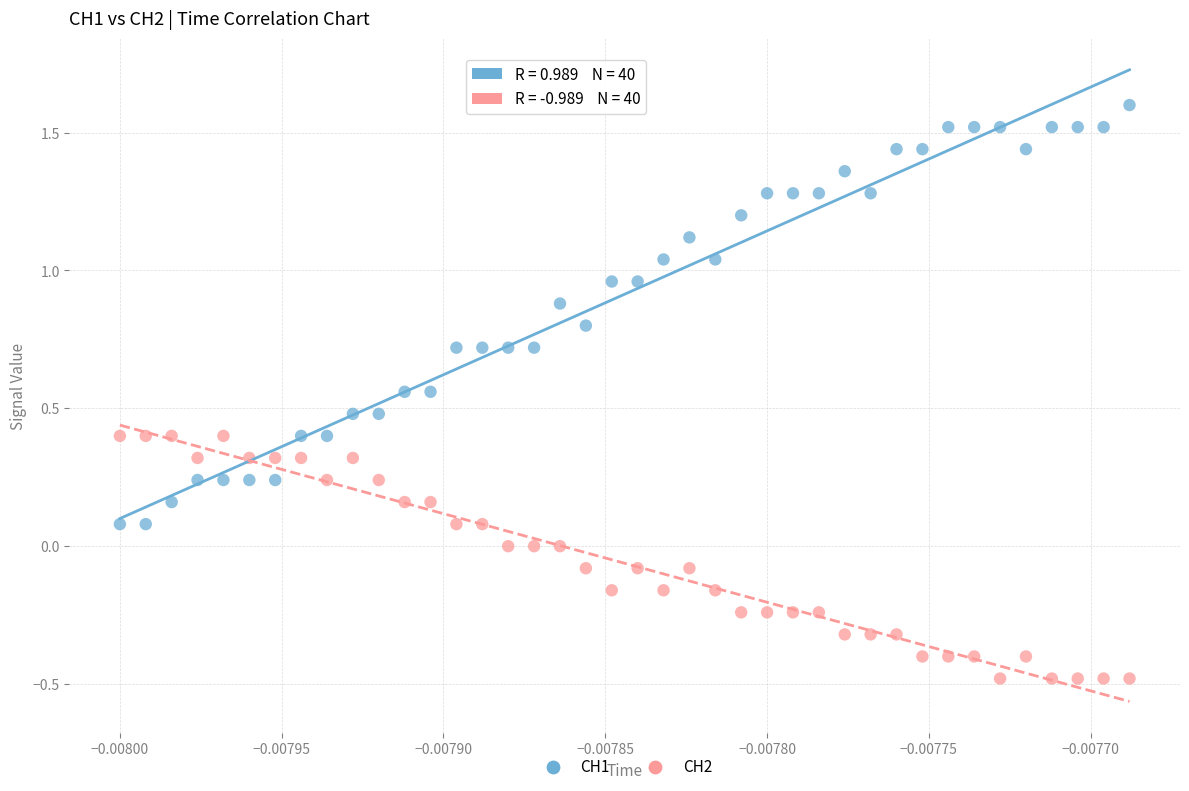

Which series contains the highest Y value?

CH1